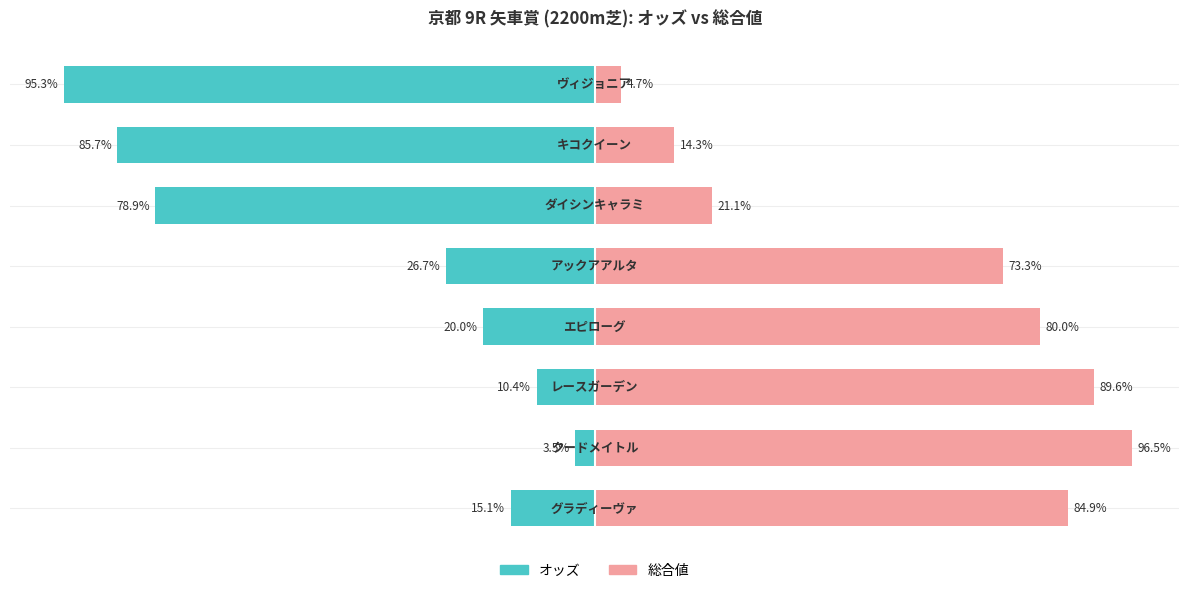

List the series in order of their peak value, highest first.

総合値, オッズ